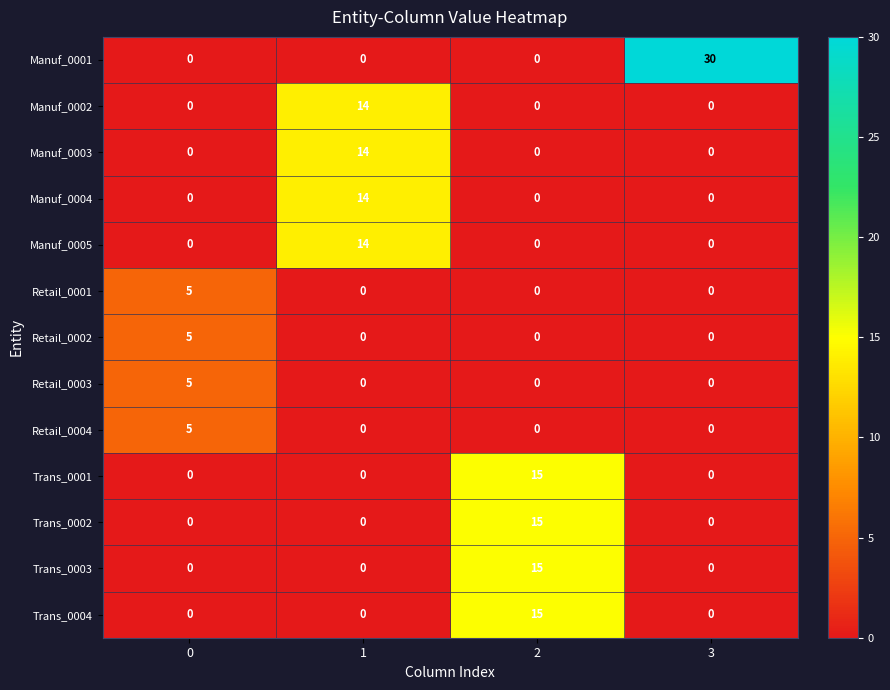

How many Manuf_0003 values are between 0 and 14?

4